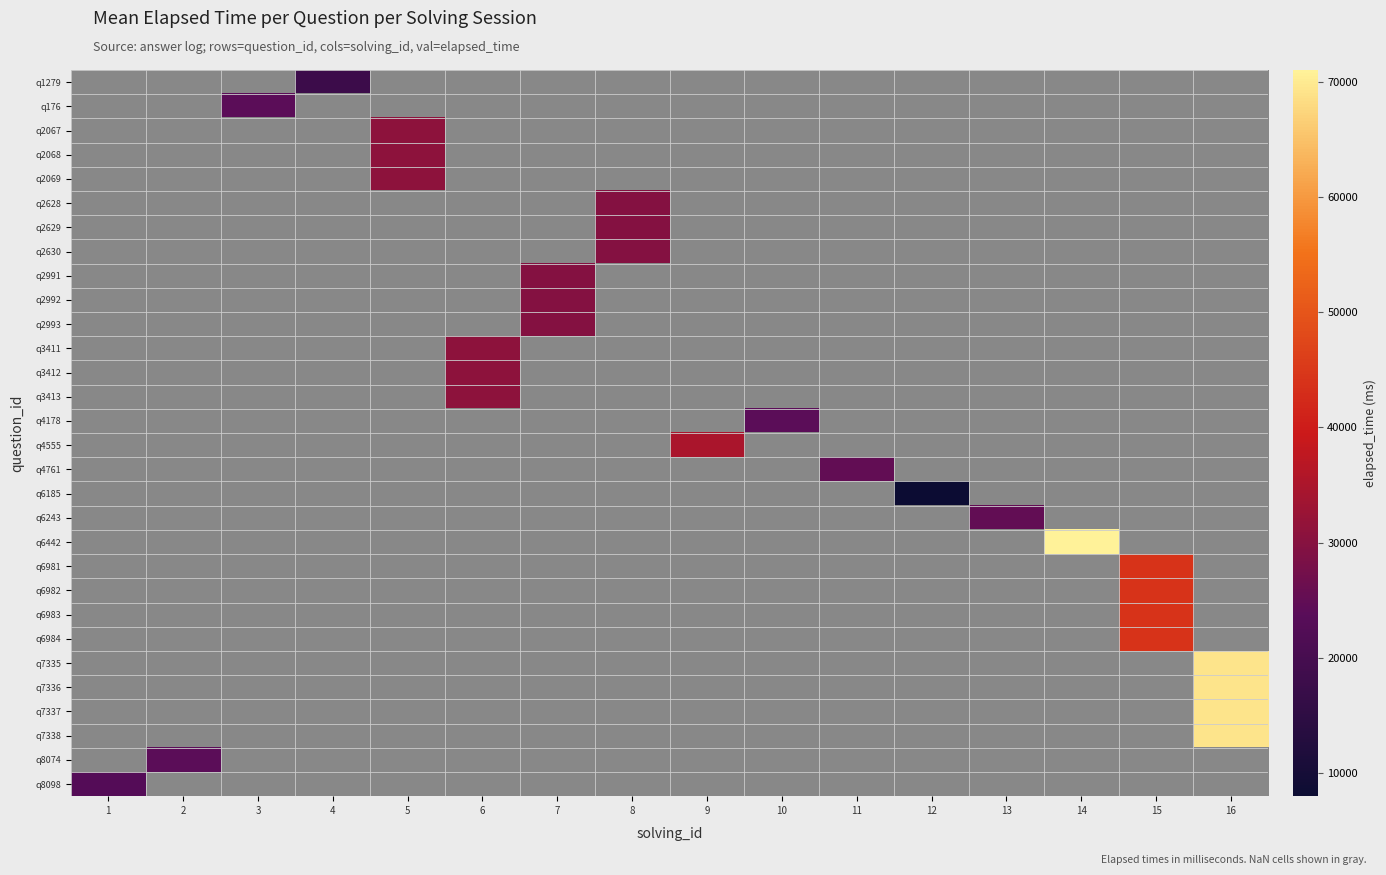

How many categories are shown in the chart?

16